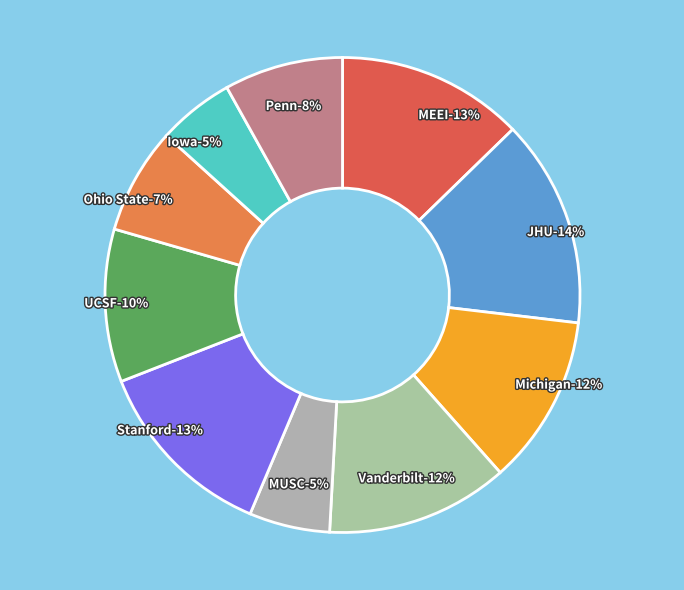

Which slice is the smallest?

Iowa